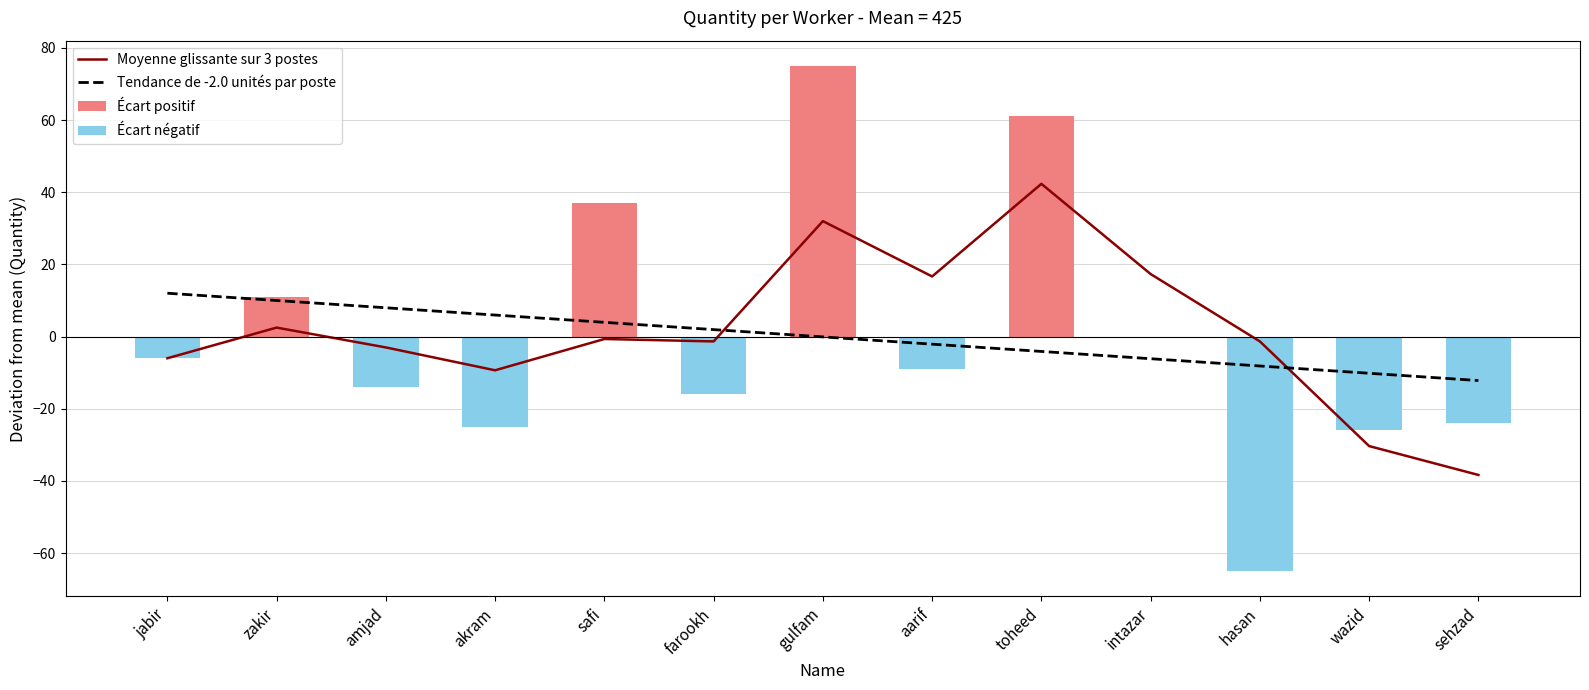

Reading left to right, transcribe all the data shown in this chart.

Moyenne glissante sur 3 postes: -6.0	2.5	-3.0	-9.3	-0.7	-1.3	32.0	16.7	42.3	17.3	-1.3	-30.3	-38.3
Tendance de -2.0 unités par poste: 12.0	10.0	8.0	6.0	4.0	1.9	-0.1	-2.1	-4.1	-6.1	-8.1	-10.2	-12.2
Écart positif: 0.0	11.0	0.0	0.0	37.0	0.0	75.0	0.0	61.0	0.0	0.0	0.0	0.0
Écart négatif: -6.0	0.0	-14.0	-25.0	0.0	-16.0	0.0	-9.0	0.0	0.0	-65.0	-26.0	-24.0